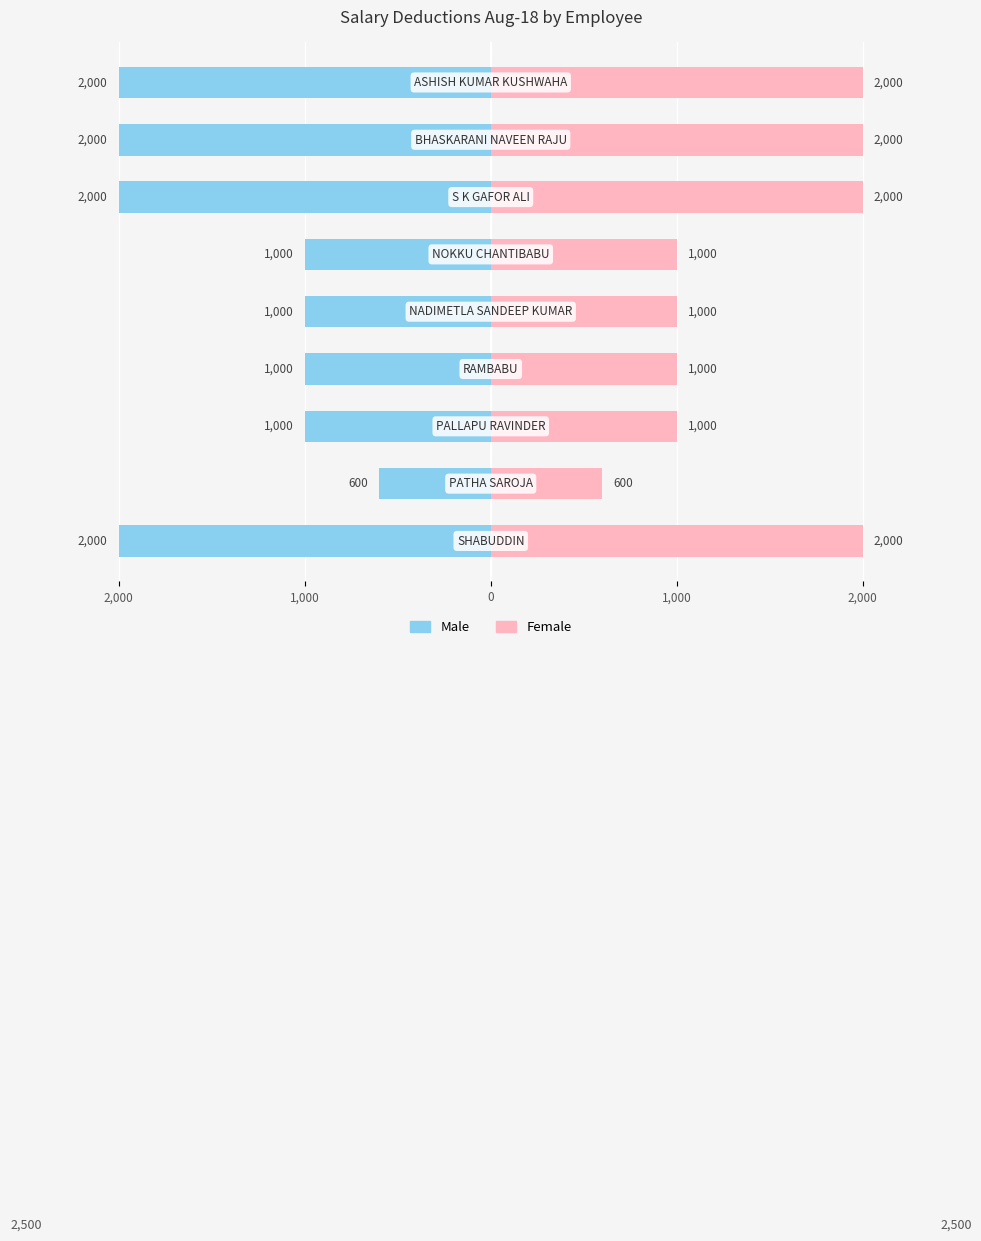

How many categories are shown in the chart?

9